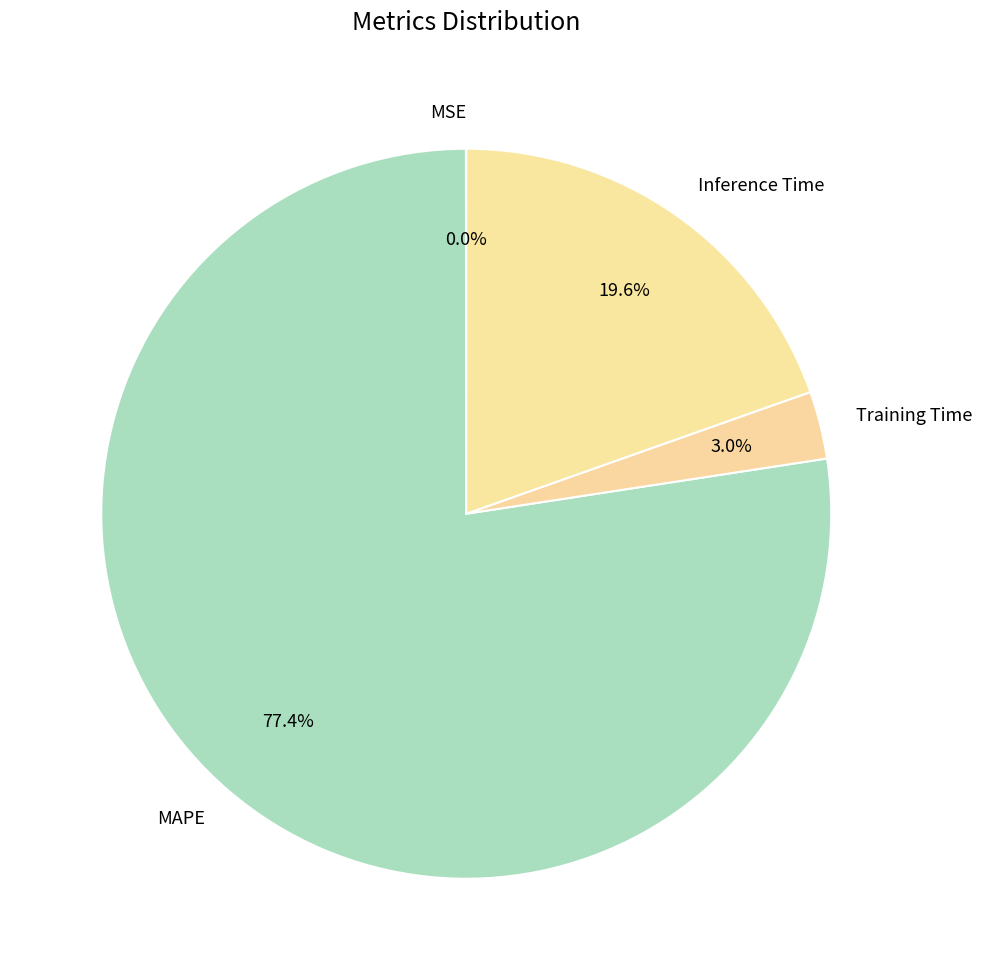

What portion of the pie excludes Inference Time?

80.4%